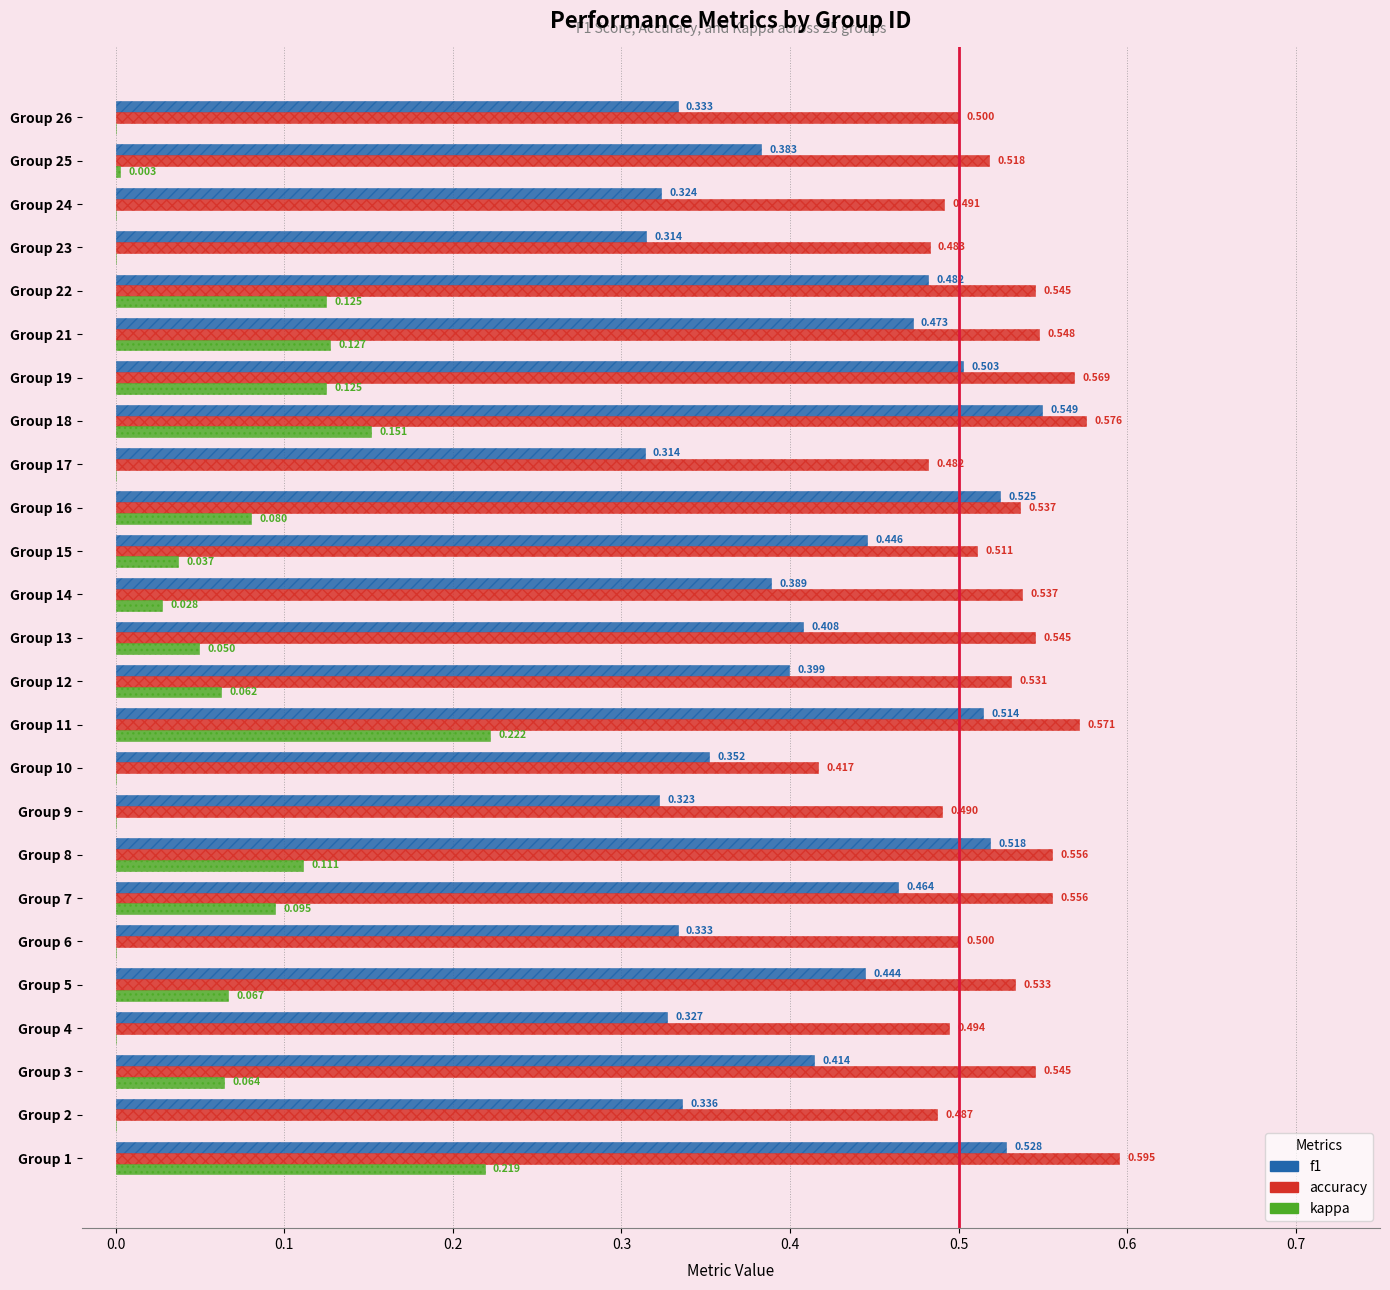

Is the value of accuracy at Group 17 greater than the value of f1 at Group 7?

Yes